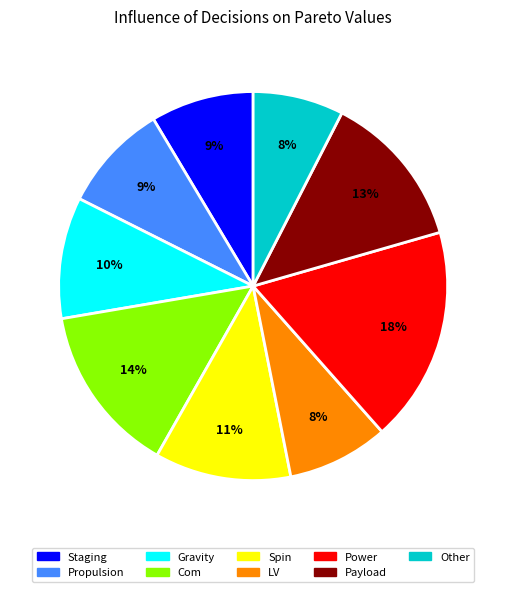

To the nearest percent, what is the average slice percentage?

11%